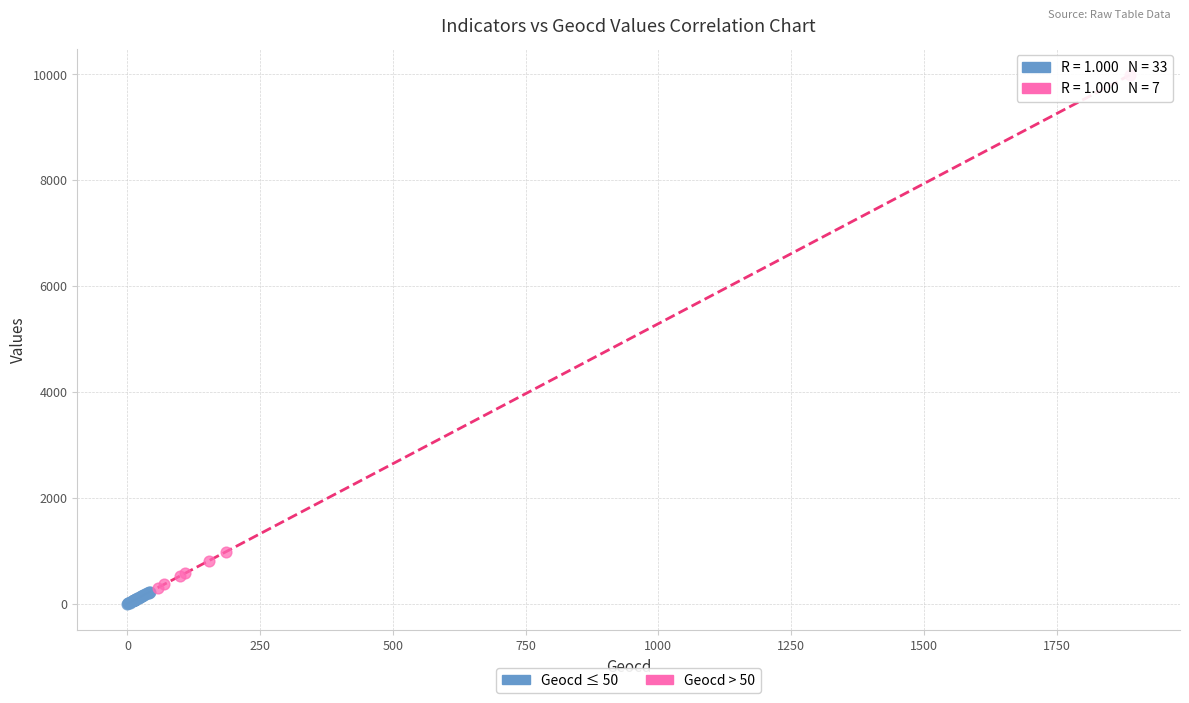

Which series reaches the minimum Y coordinate?

Geocd ≤ 50